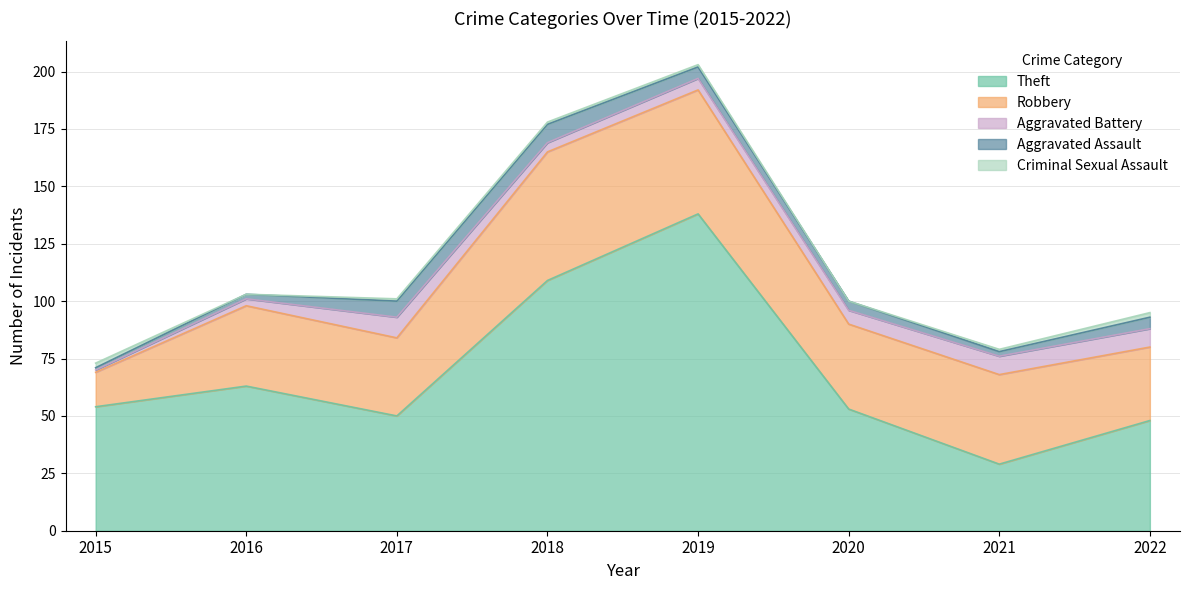

Reading left to right, list all the values displayed in this chart.

Theft: 2015=54	2016=63	2017=50	2018=109	2019=138	2020=53	2021=29	2022=48
Robbery: 2015=15	2016=35	2017=34	2018=56	2019=54	2020=37	2021=39	2022=32
Aggravated Battery: 2015=1	2016=3	2017=9	2018=4	2019=5	2020=6	2021=8	2022=8
Aggravated Assault: 2015=1	2016=2	2017=7	2018=8	2019=5	2020=4	2021=2	2022=5
Criminal Sexual Assault: 2015=2	2016=0	2017=1	2018=1	2019=1	2020=0	2021=1	2022=2